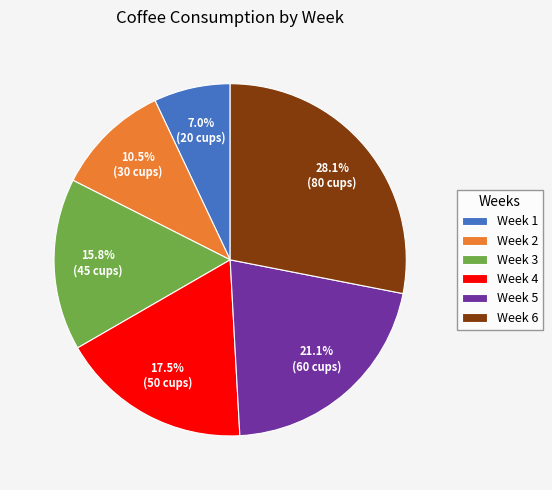

Between Week 4 and Week 6, which is larger?

Week 6